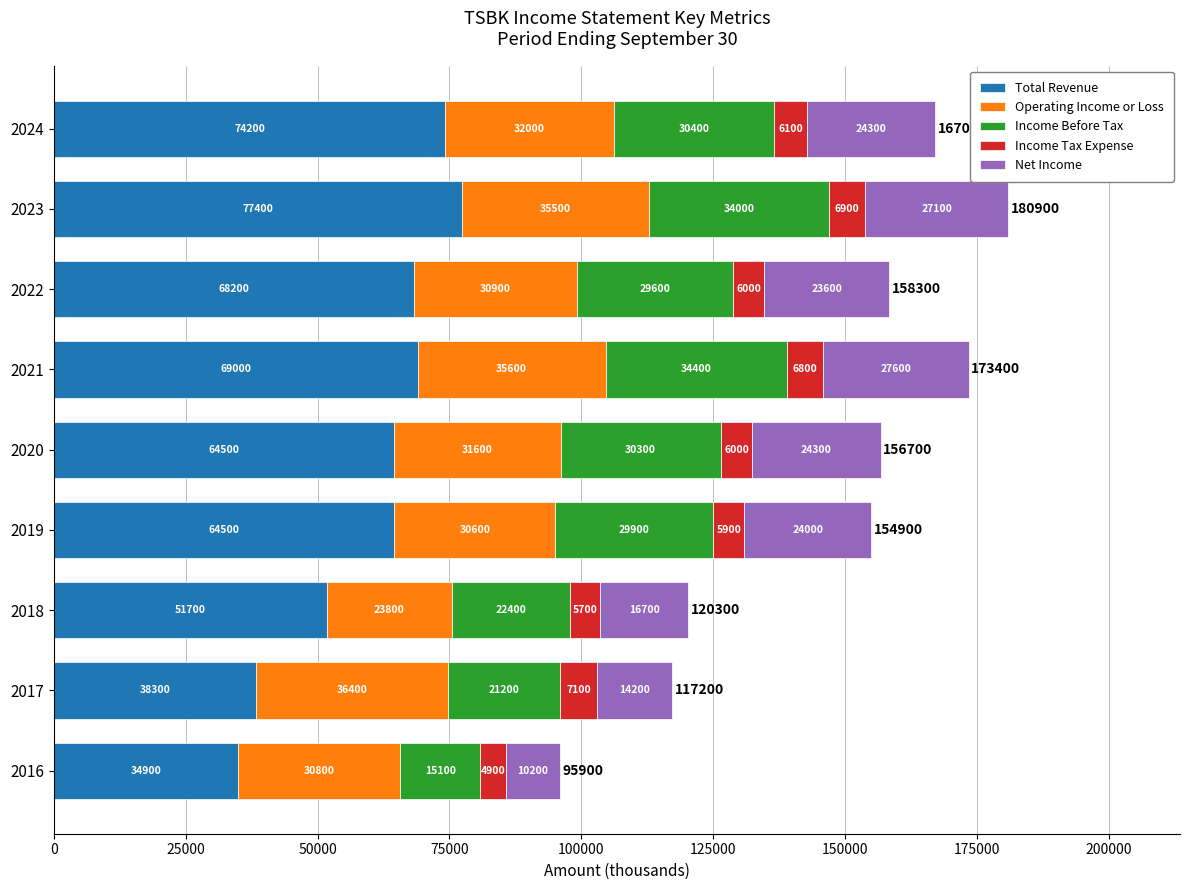

At which category is the sum across all series the highest?

2023